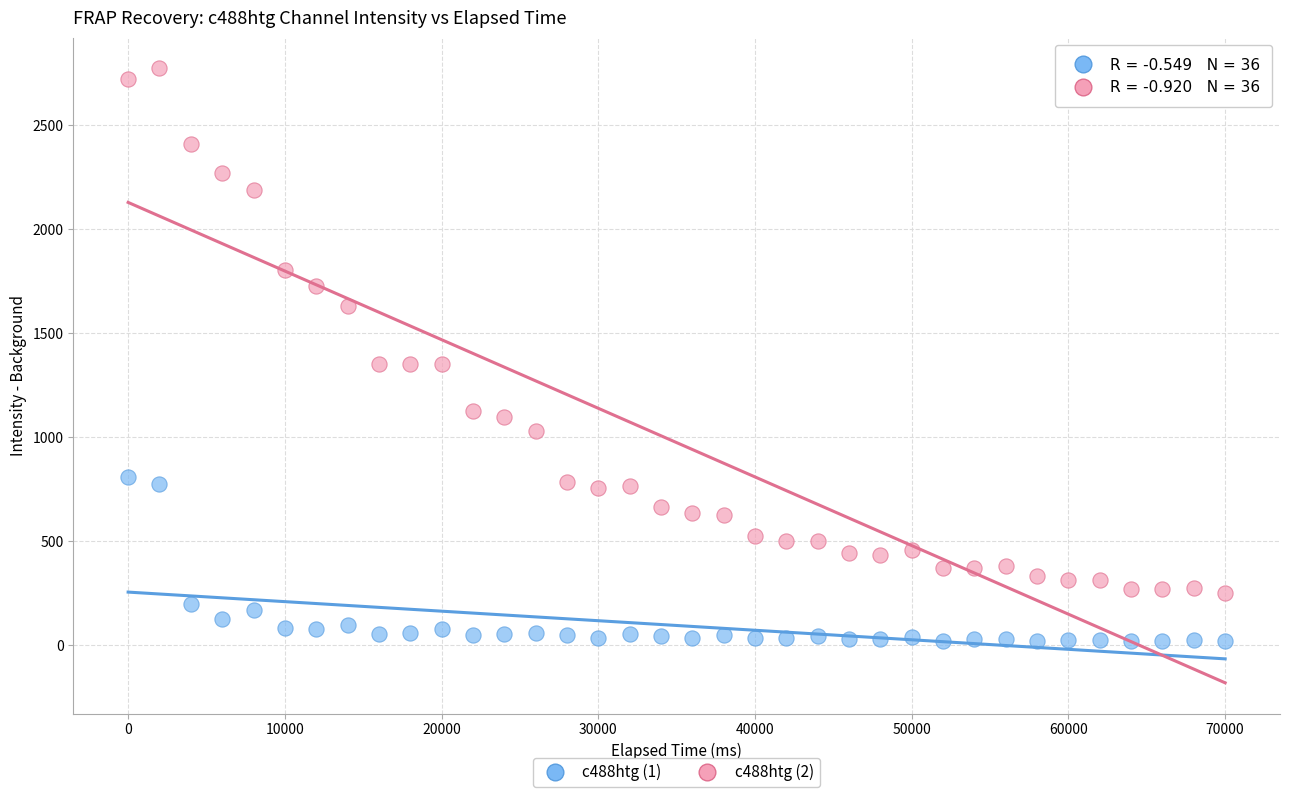

Across all data points, what is the range of Y values (max minus min)?

2751.8